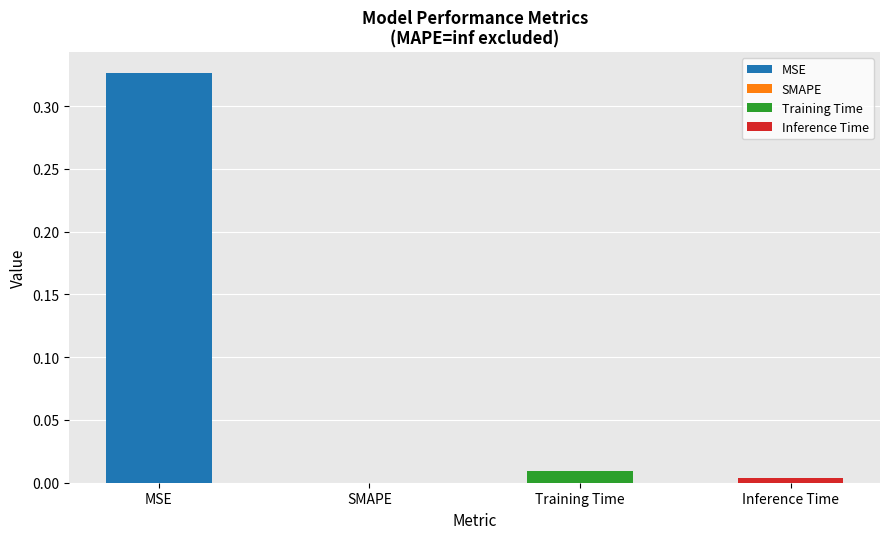

Reading left to right, transcribe all the data shown in this chart.

MSE=0.3	SMAPE=0.0	Training Time=0.0	Inference Time=0.0